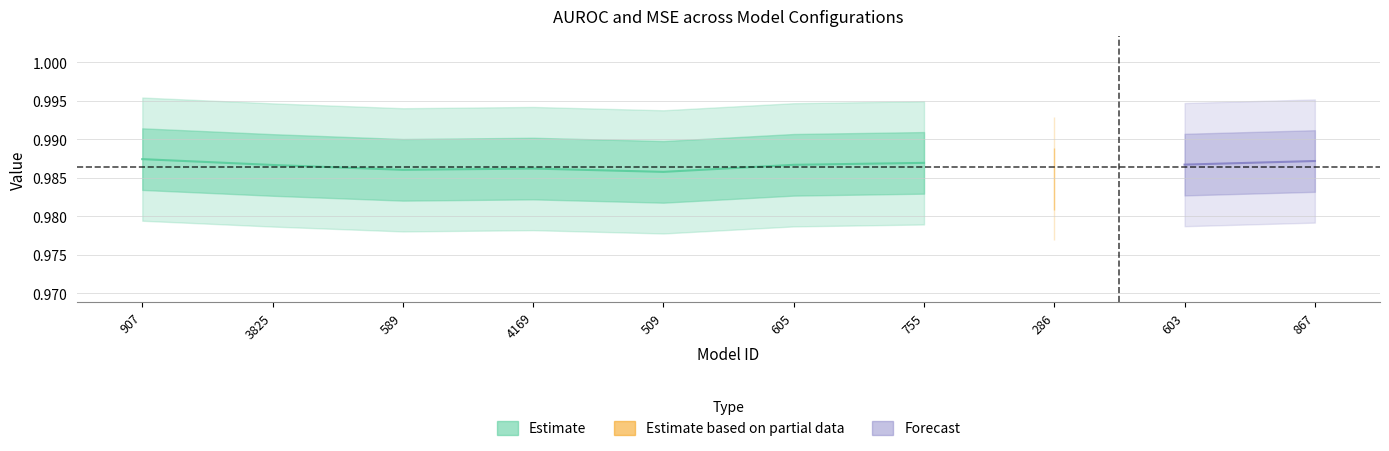

True or false: MSE and AUROC cross at least once.

False